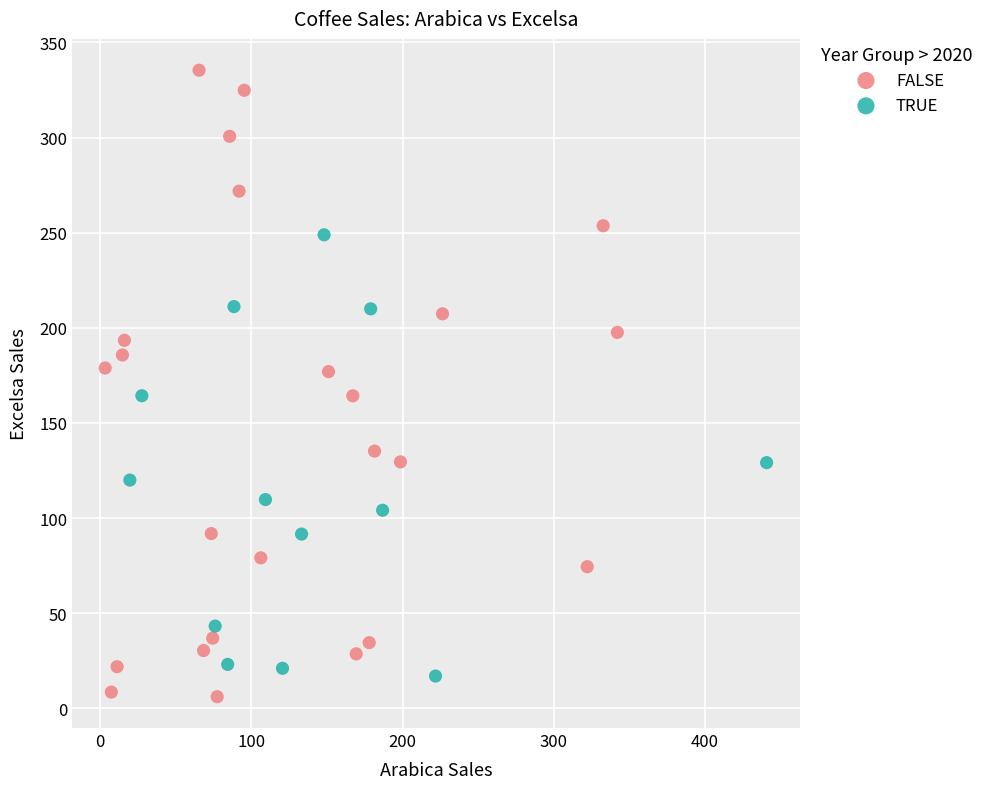

Which series has the largest Y range (max minus min)?

FALSE